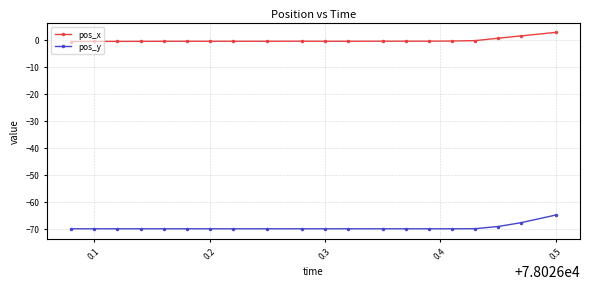

What is the value of the pos_y point at the 14th from the left?

-70.1